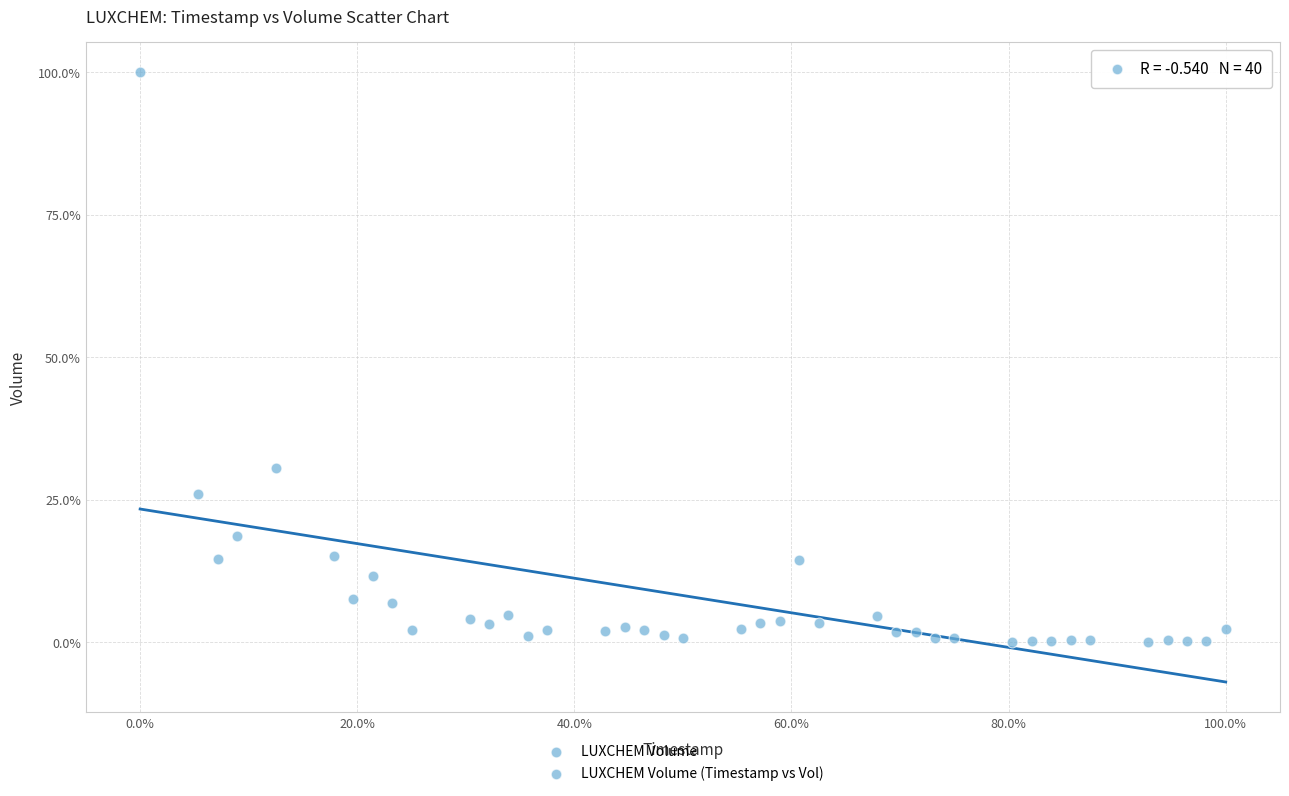

What Y value in the scatter plot is closest to 50?

30.6